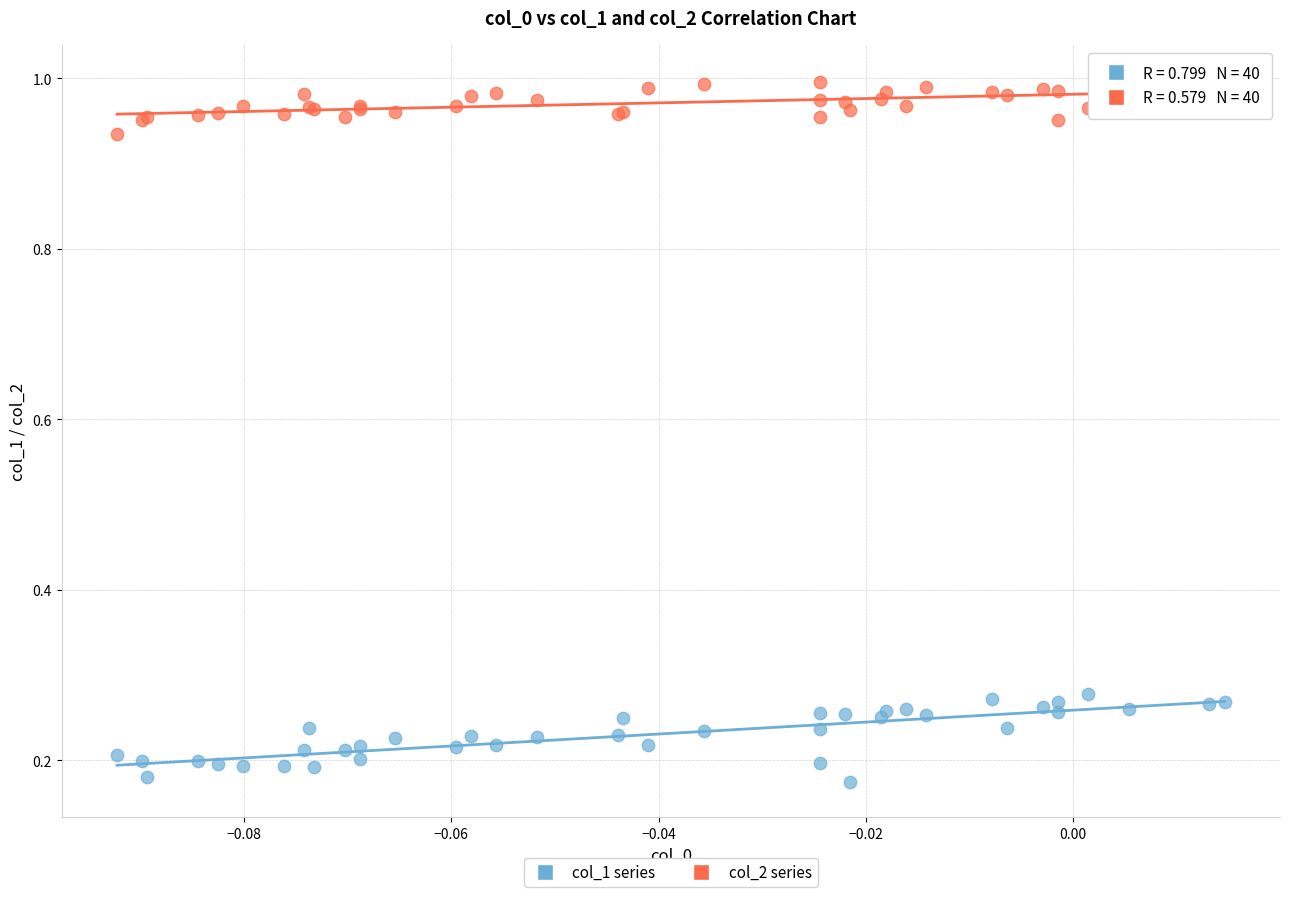

Which series has the widest spread of Y values?

col_1 series